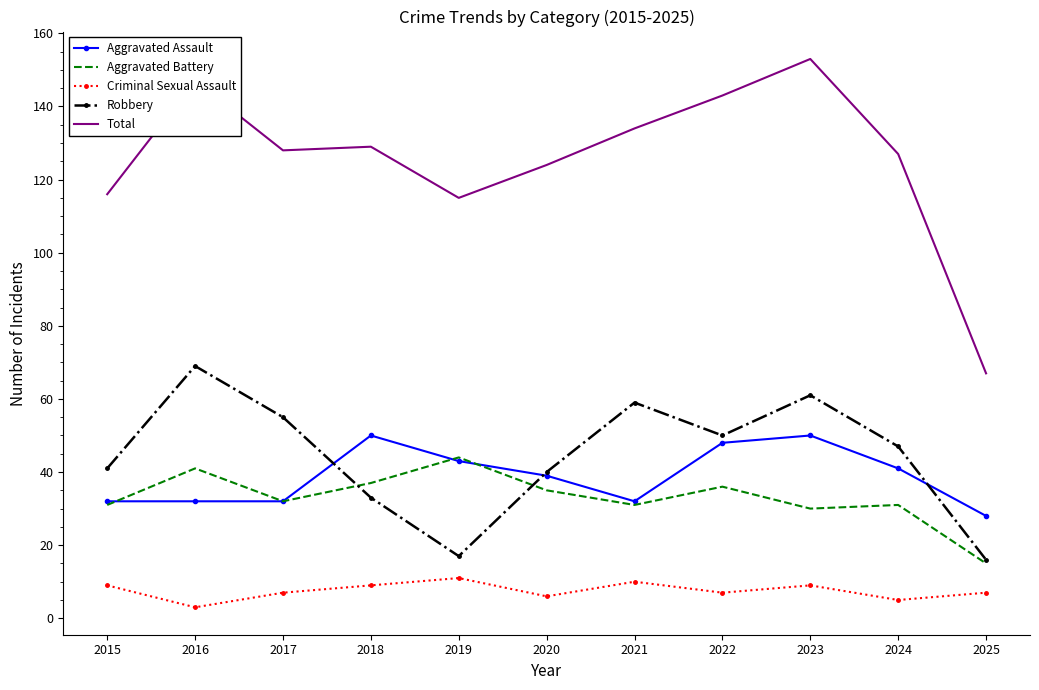

At which category does the chart reach its minimum across all series?

2016